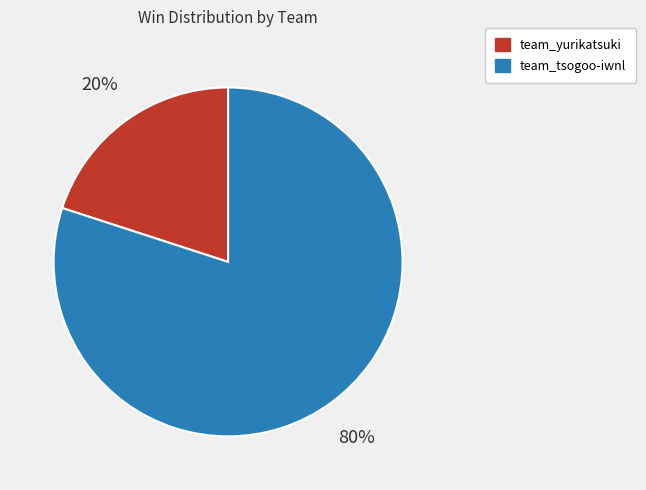

To the nearest percent, what is the average slice percentage?

50%